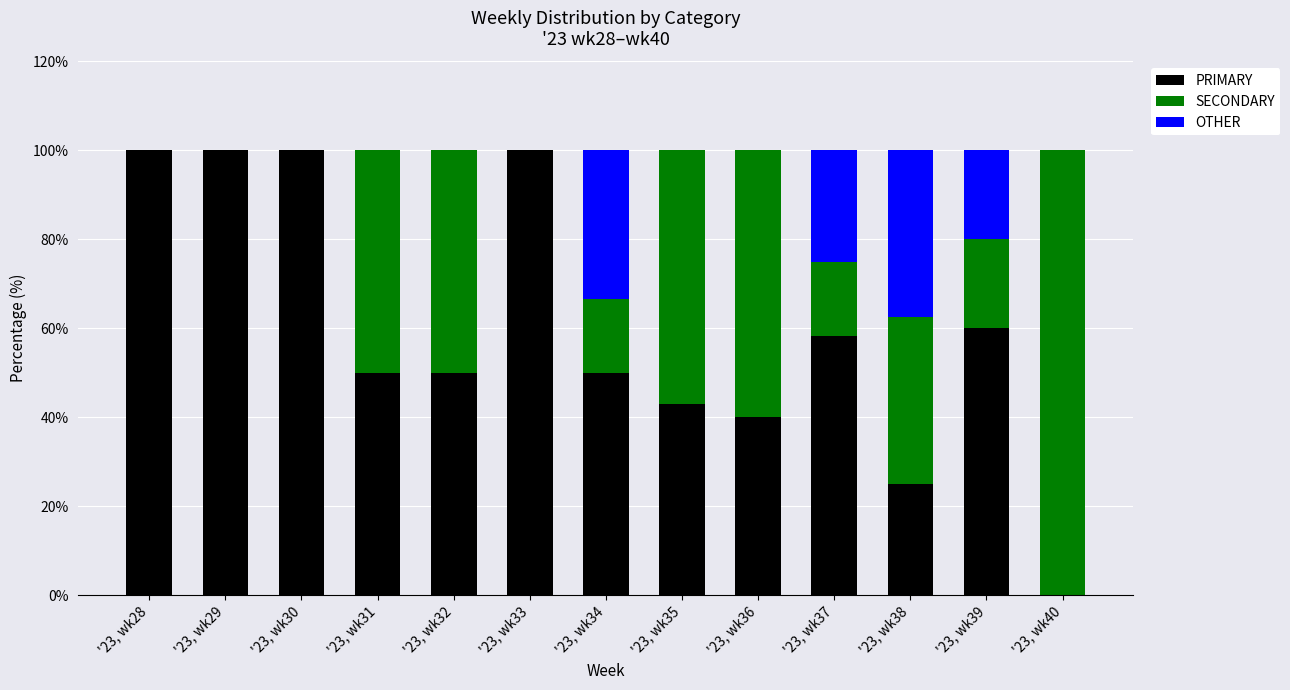

The PRIMARY series shows 15.1 at '23, wk38. True or false?

False